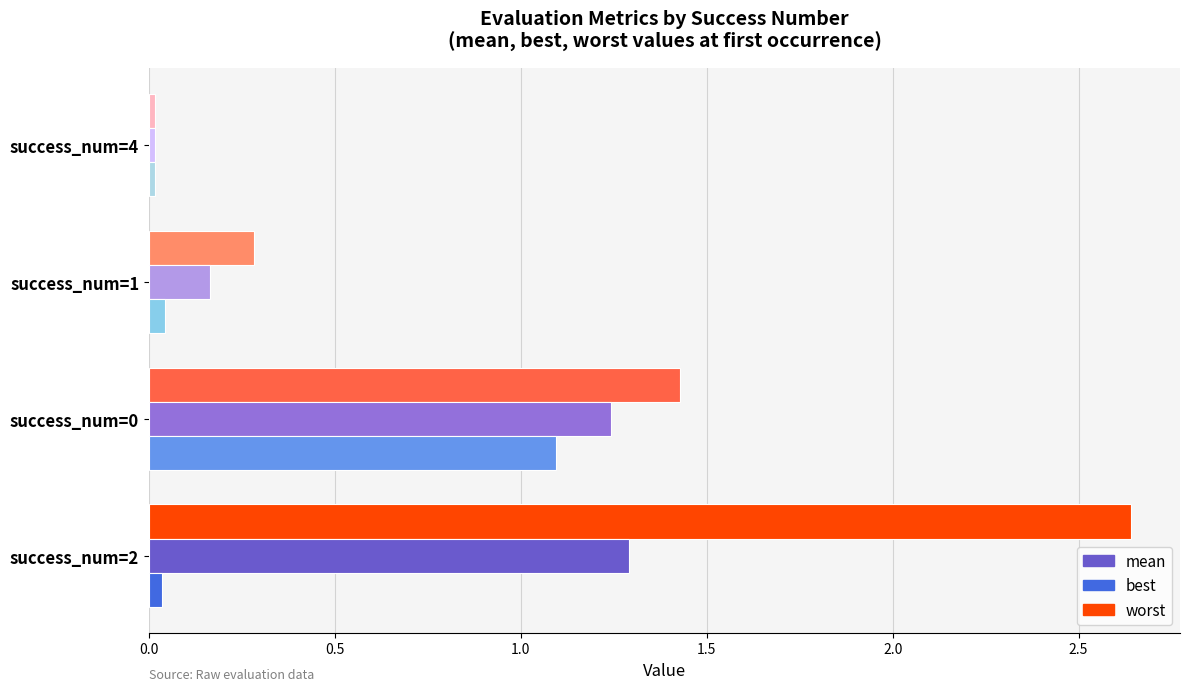

Is it true that worst equals 1.4 at success_num=0?

True